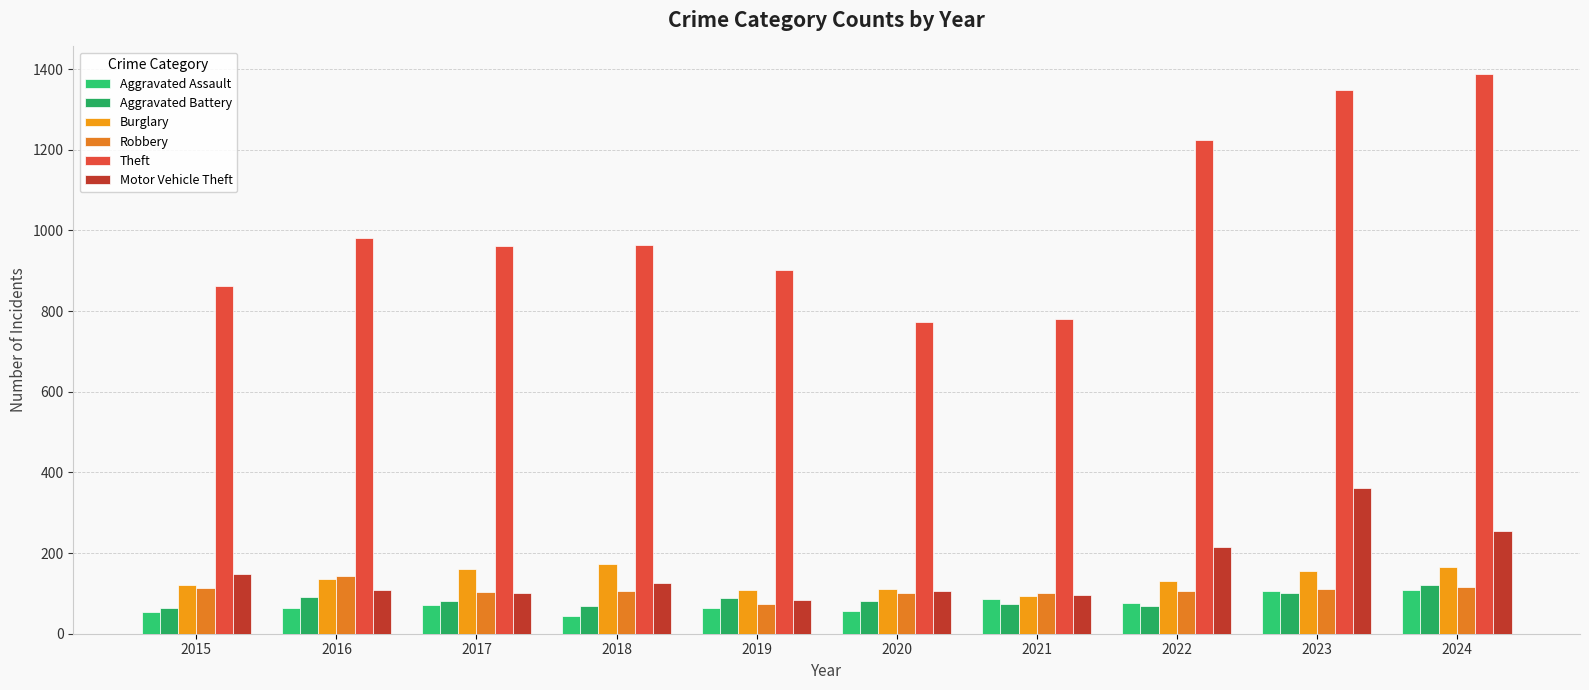

What is the maximum value for Burglary?

173